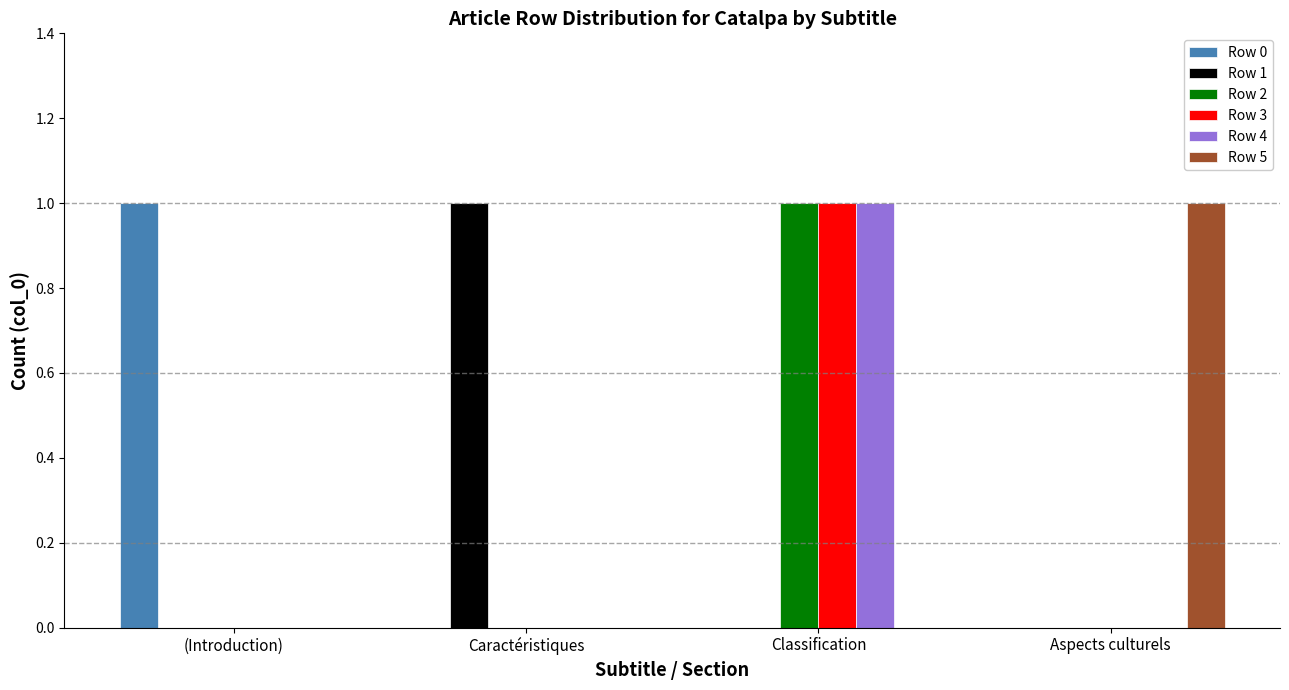

At which category is the sum across all series the highest?

Classification